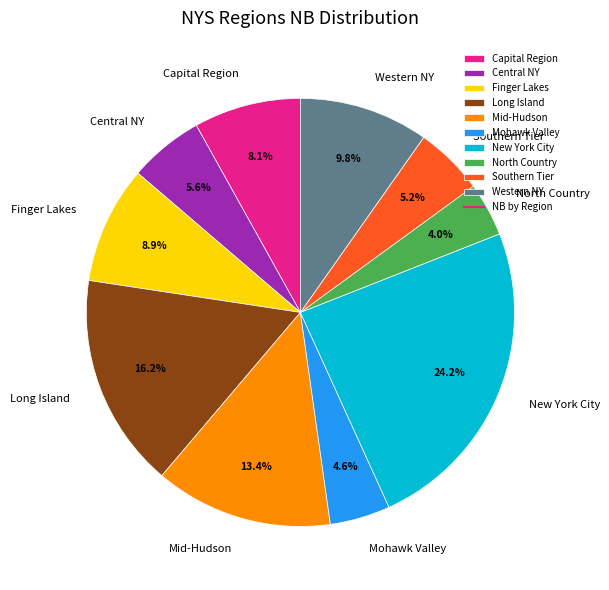

What percentage do Western NY and Long Island together represent?

26.0%